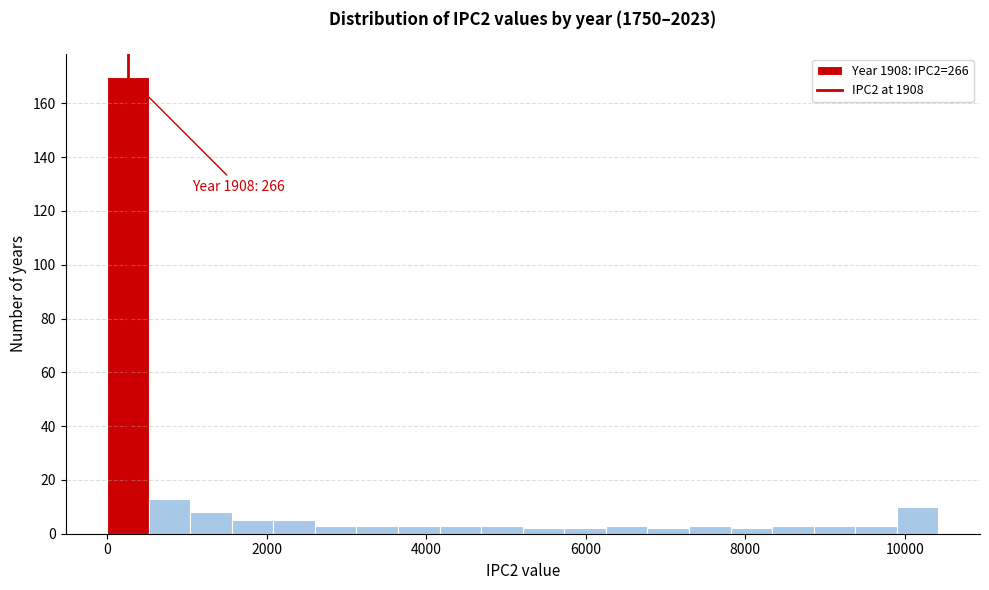

Read against the x-axis, roughly where is the centre of the tallest bar?

200